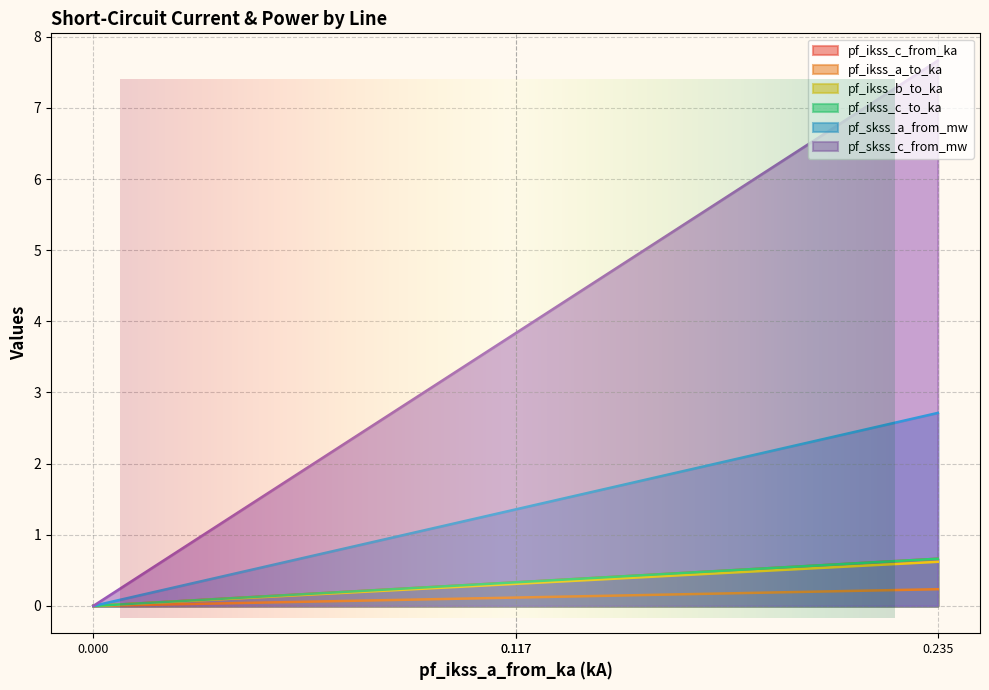

Which series has the widest spread of values?

pf_skss_a_from_mw